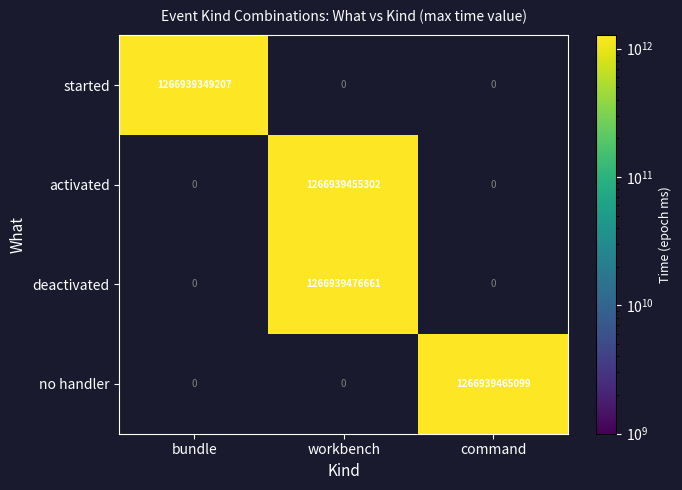

List the labels in order of value, largest first.

deactivated|workbench, no handler|command, activated|workbench, started|bundle, started|workbench, started|command, activated|bundle, activated|command, deactivated|bundle, deactivated|command, no handler|bundle, no handler|workbench